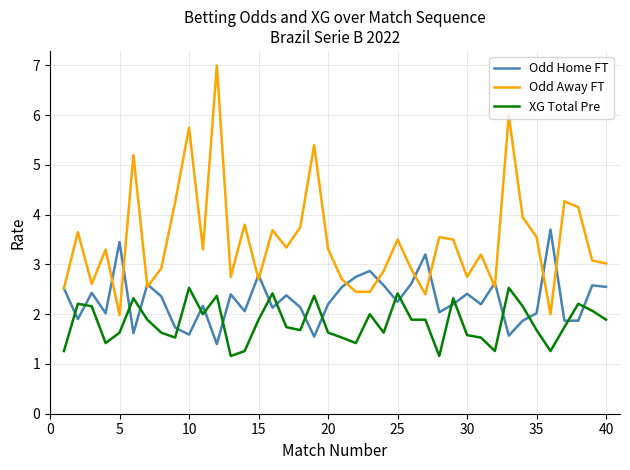

Rank the series by their maximum value, from highest to lowest.

Odd Away FT, Odd Home FT, XG Total Pre